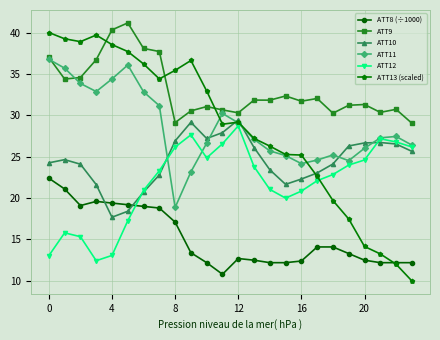

True or false: ATT9 has more than 2 interior local peaks.

True